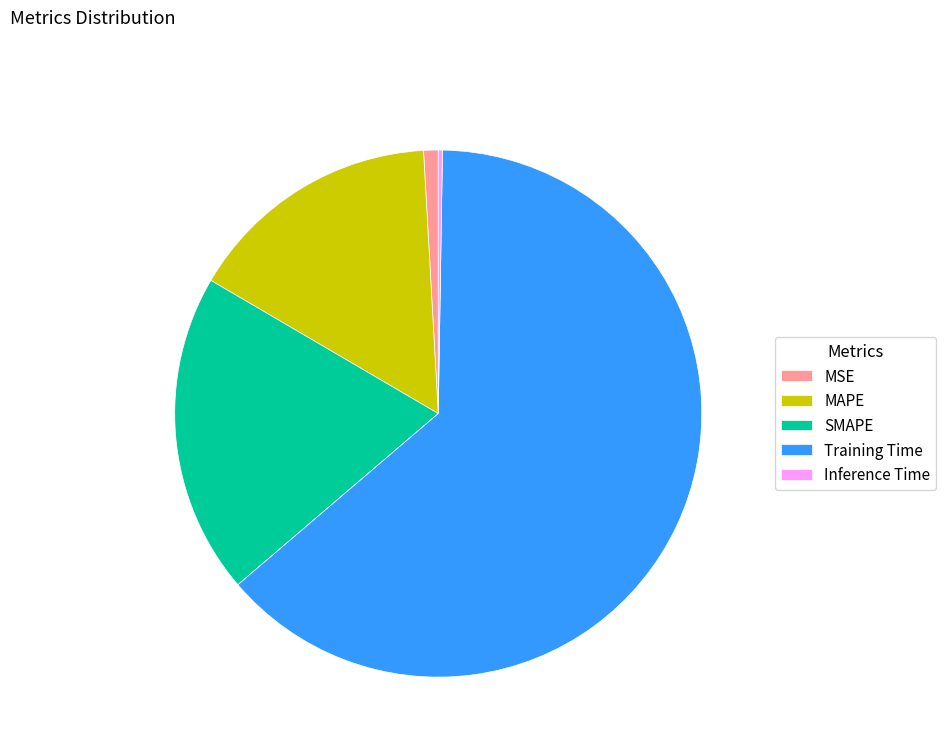

Combined, do MAPE and Training Time account for over 50%?

Yes